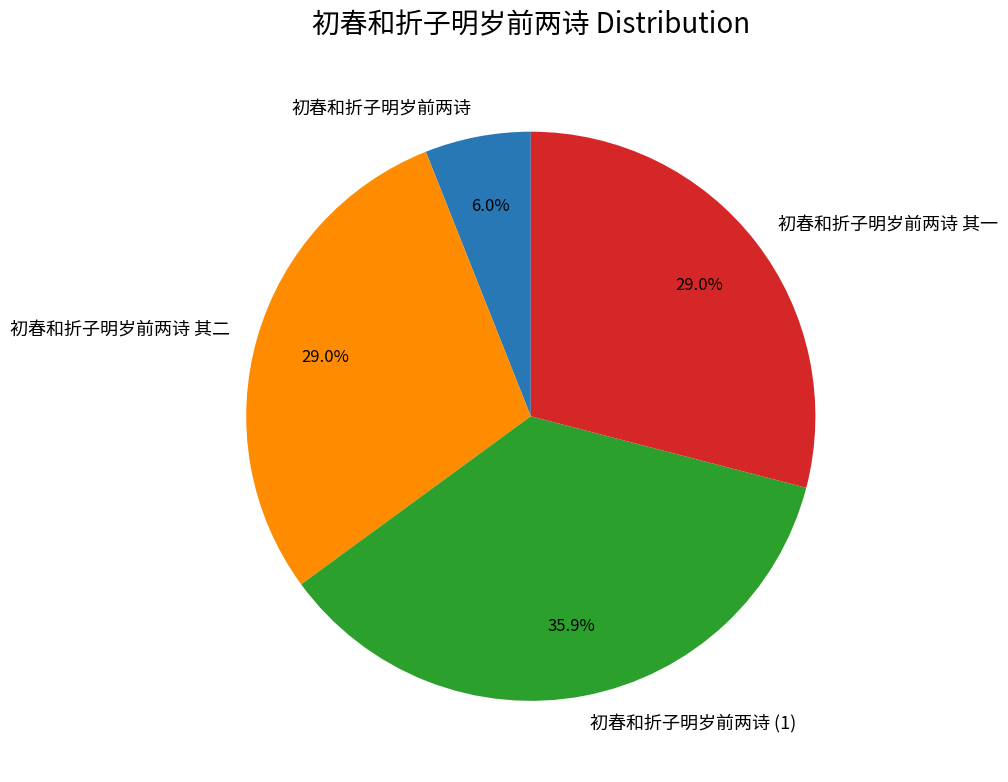

What is the ratio of the value at 初春和折子明岁前两诗 其一 to the value at 初春和折子明岁前两诗?

4.8